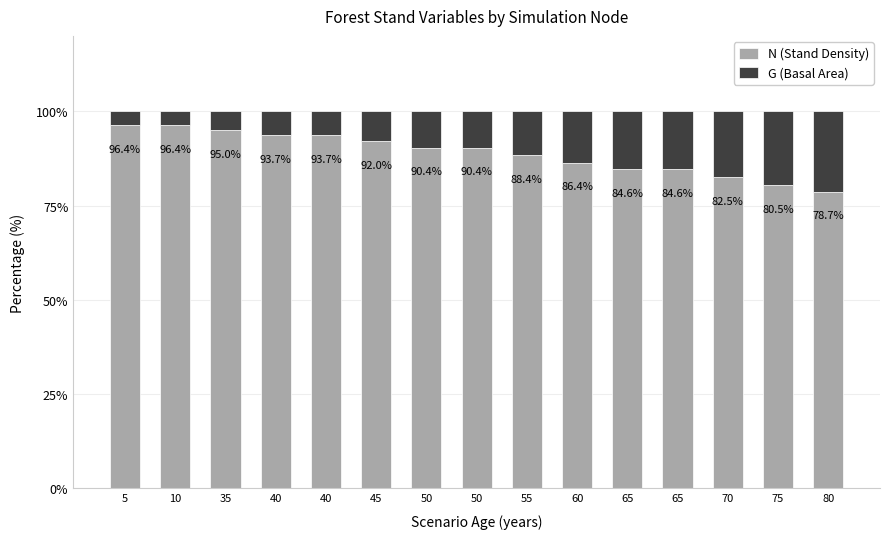

How many data points does each series have?

15